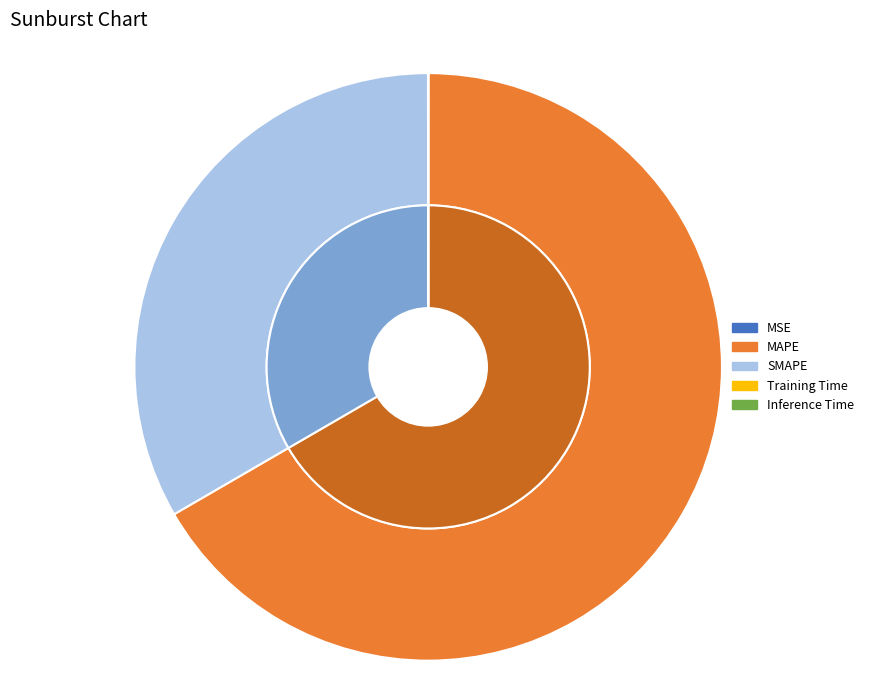

Rank the categories by value from lowest to highest.

Training Time, Inference Time, MSE, SMAPE, MAPE